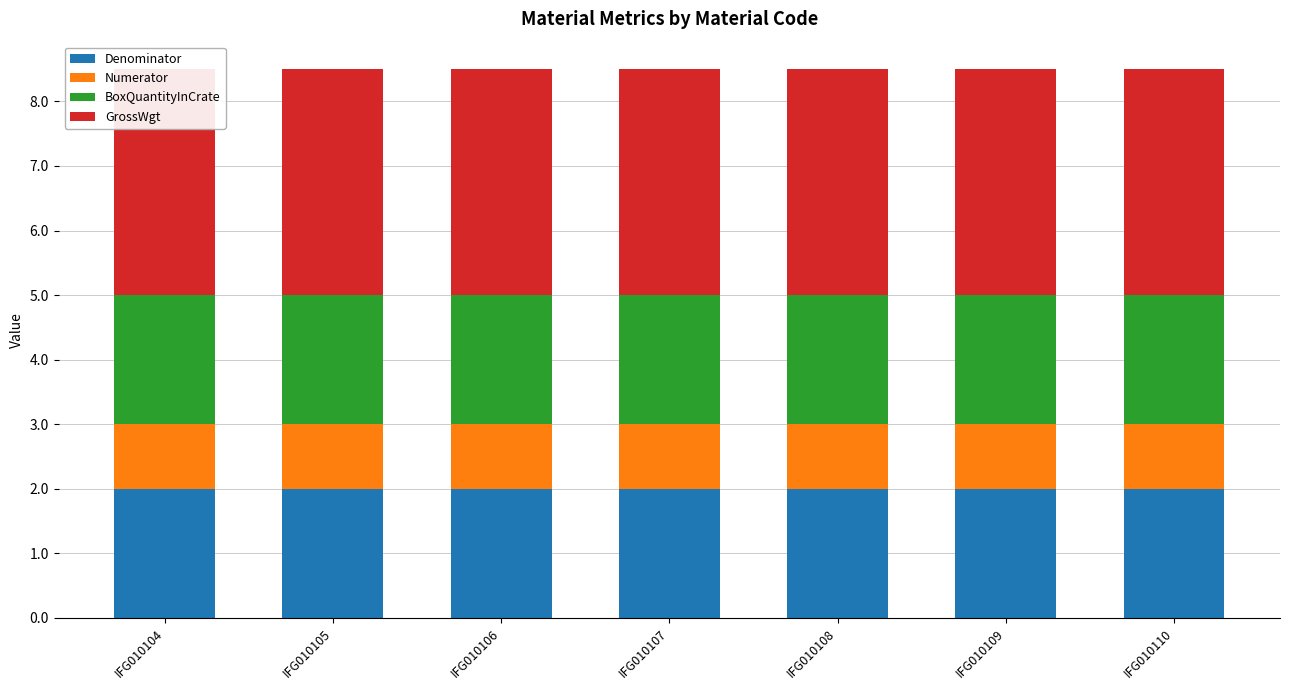

At which category is the sum across all series the highest?

IFG010104